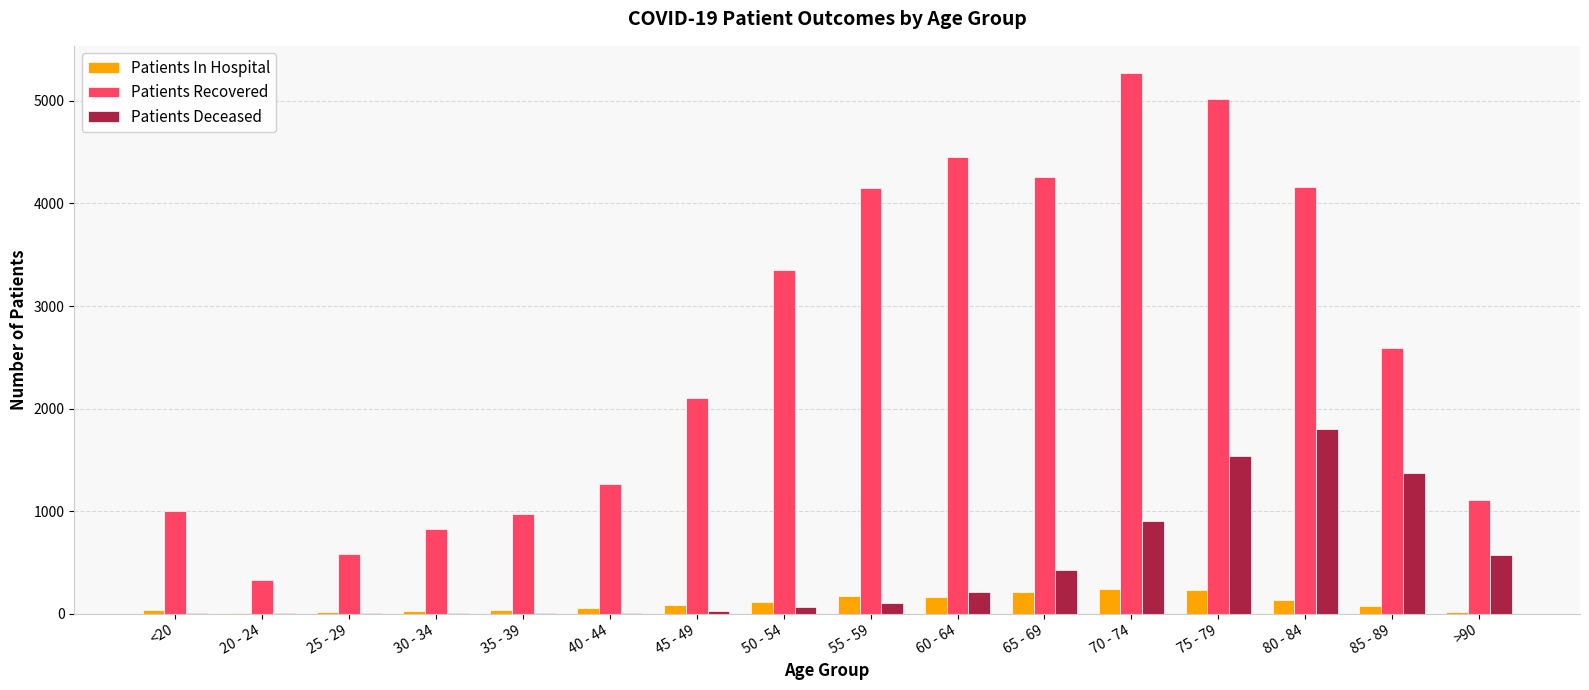

Are the bars horizontal?

No